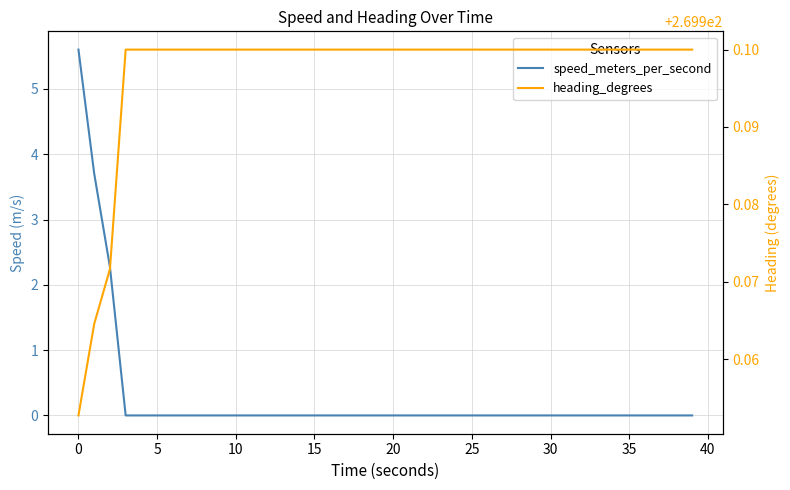

What are all the series names shown in the legend?

speed_meters_per_second, heading_degrees